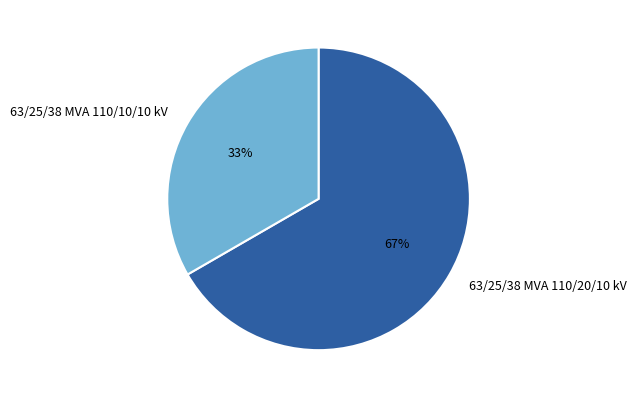

Which has a higher value, 63/25/38 MVA 110/20/10 kV or 63/25/38 MVA 110/10/10 kV?

63/25/38 MVA 110/20/10 kV